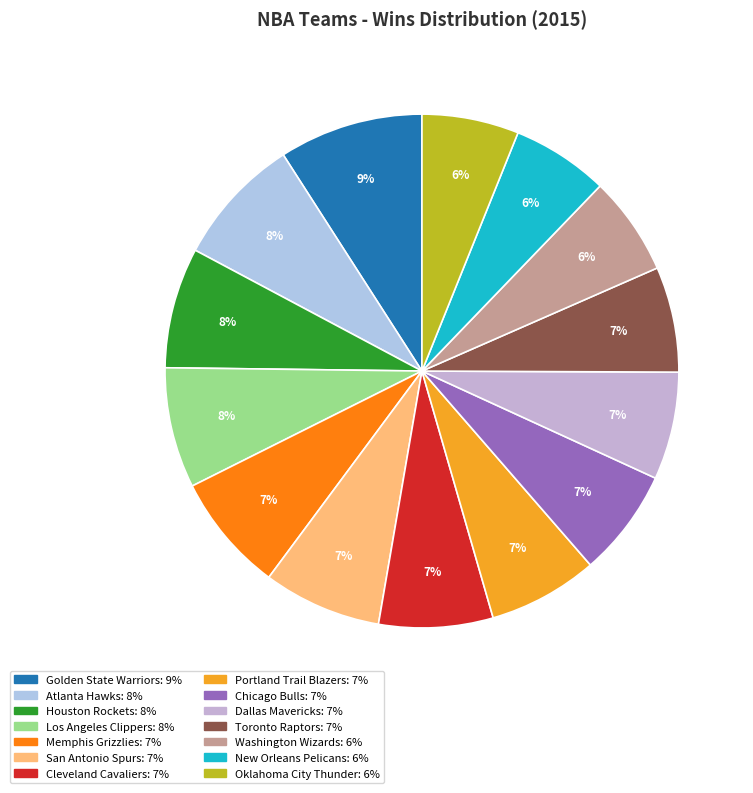

Is the sum of San Antonio Spurs and Washington Wizards greater than half?

No